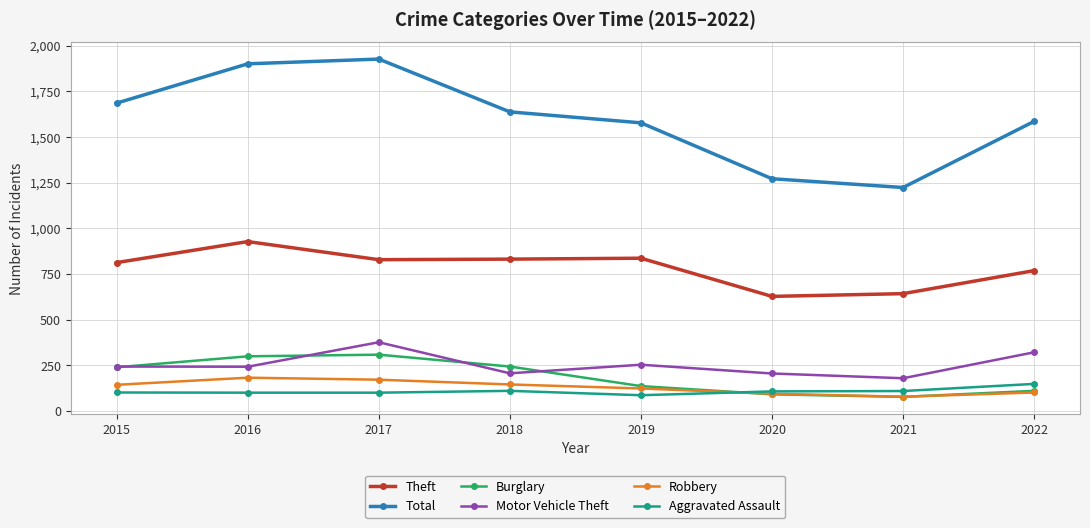

Which series has the largest range (max minus min)?

Total